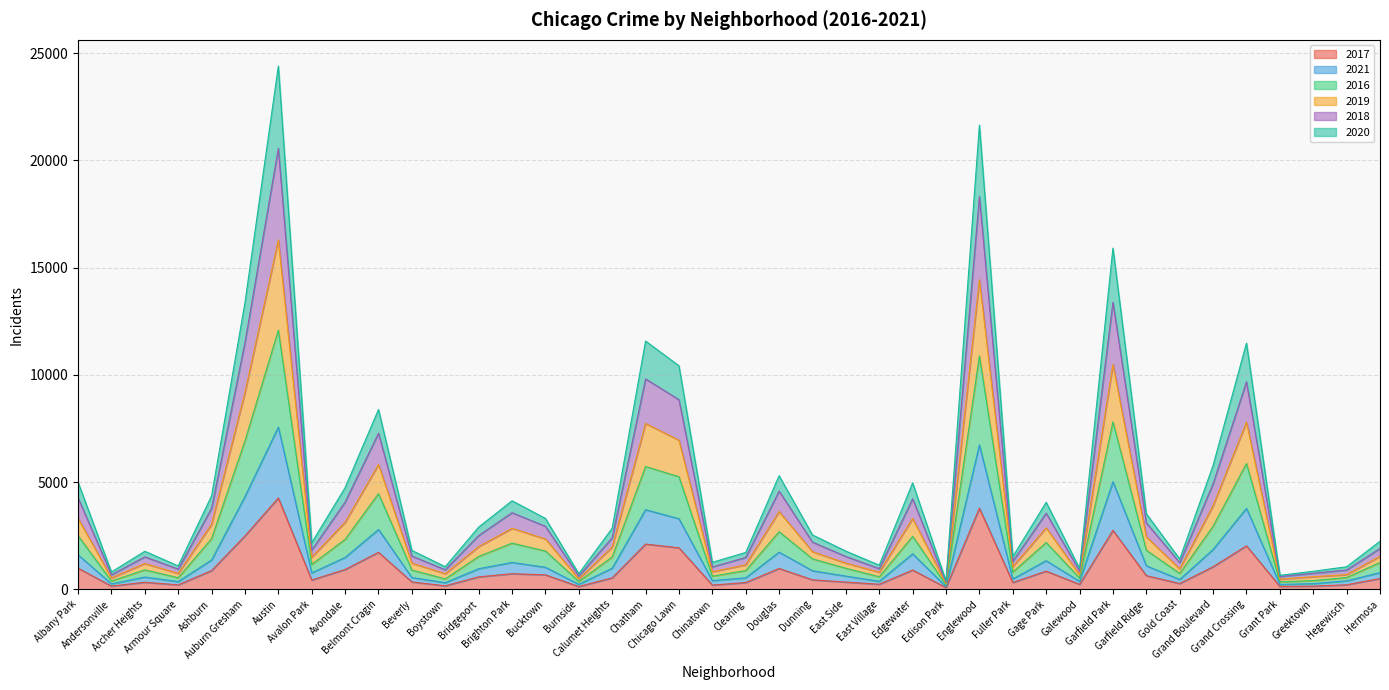

What position from the right is Edison Park?

14